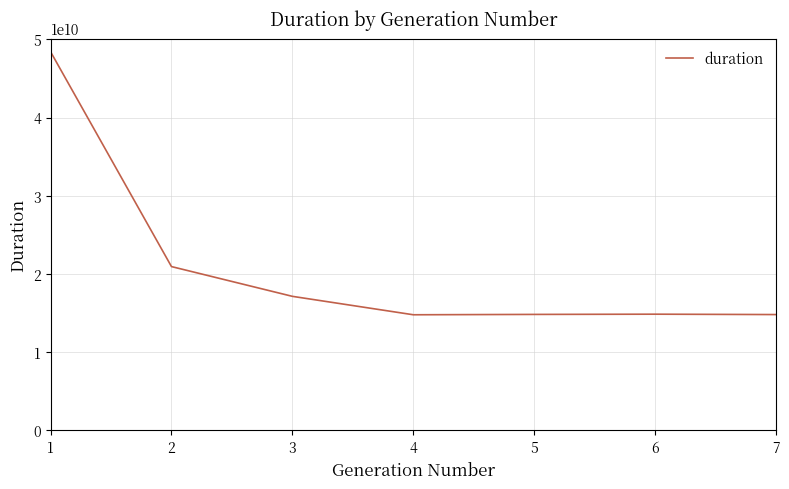

What is the sum of all values?

145748365282